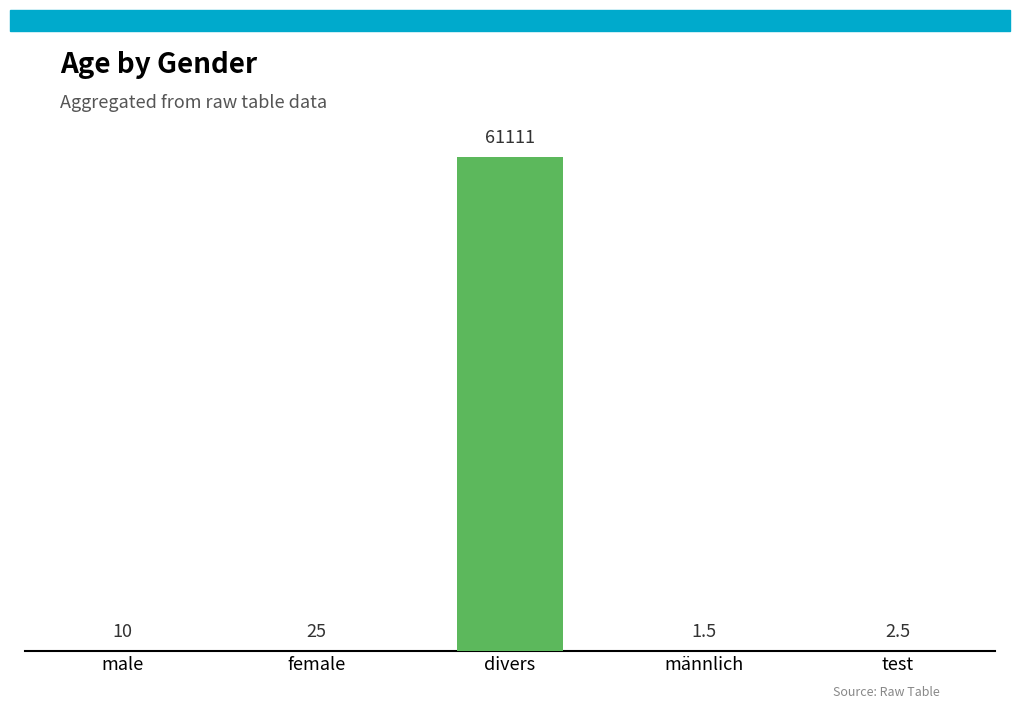

Reading left to right, list all the values displayed in this chart.

10.0	25.0	61111.0	1.5	2.5